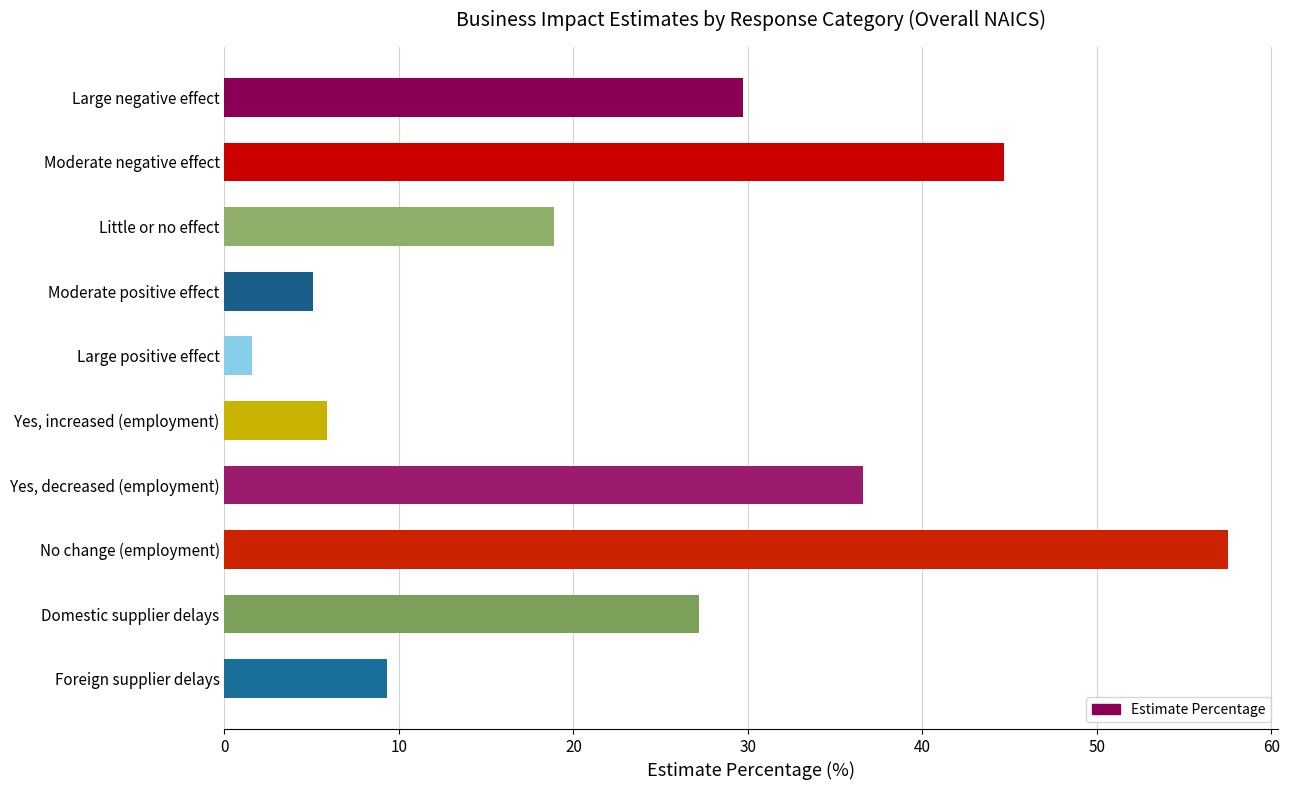

What is the difference between the maximum and minimum values?

55.9